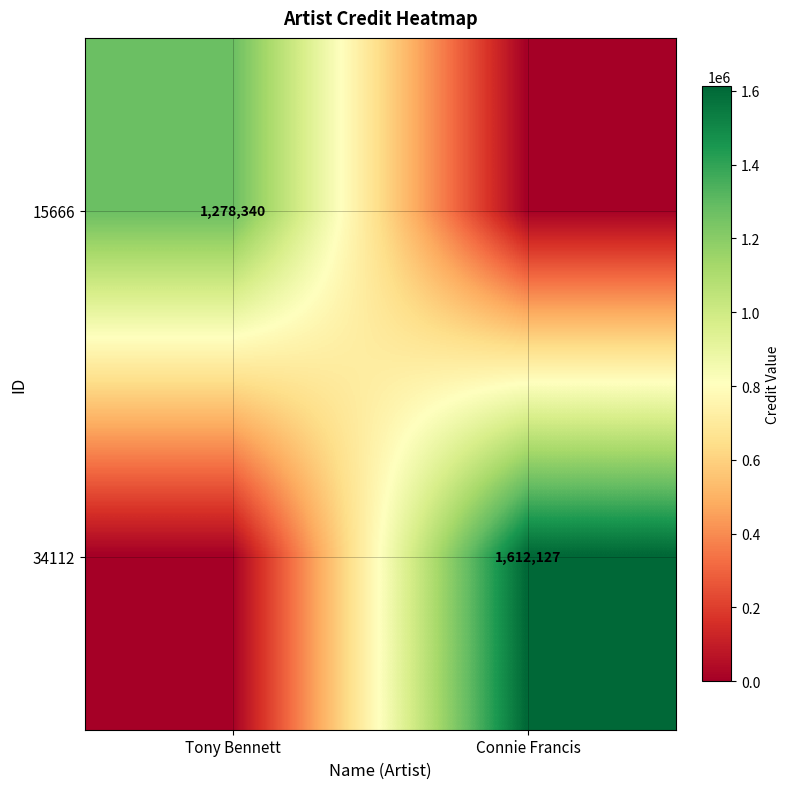

The 34112 series shows 592975 at Connie Francis. True or false?

False